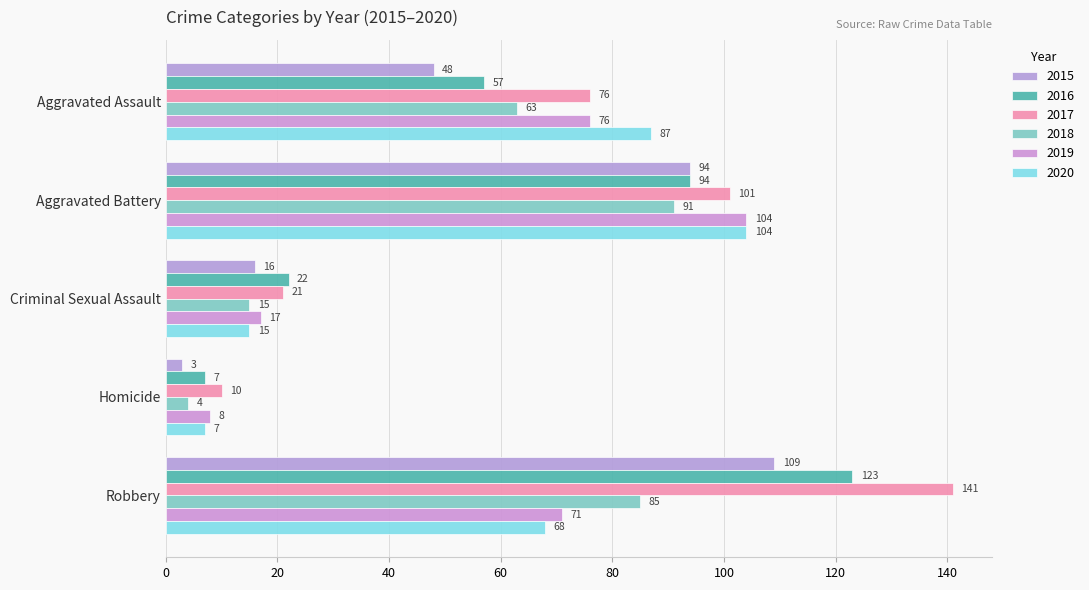

What is the average value of the 2019 series?

55